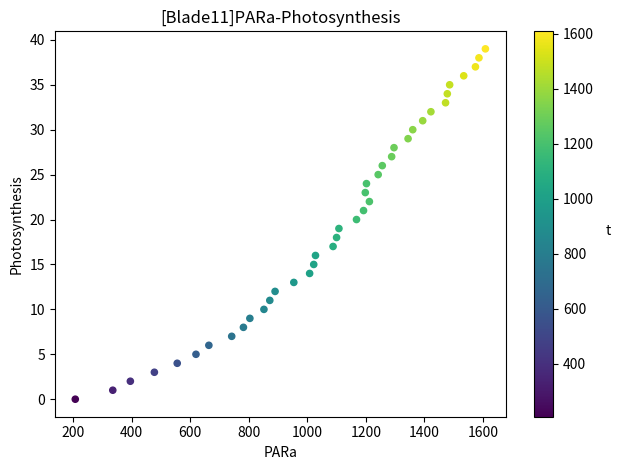

What is the range of X values (max minus min)?

1400